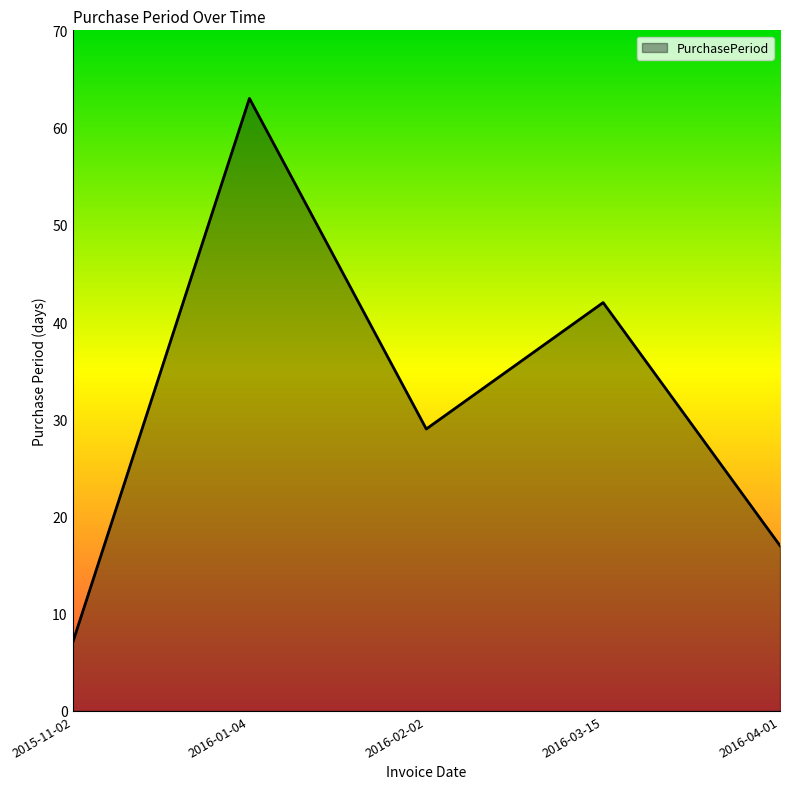

At which category does the data reach its first local peak?

2016-01-04